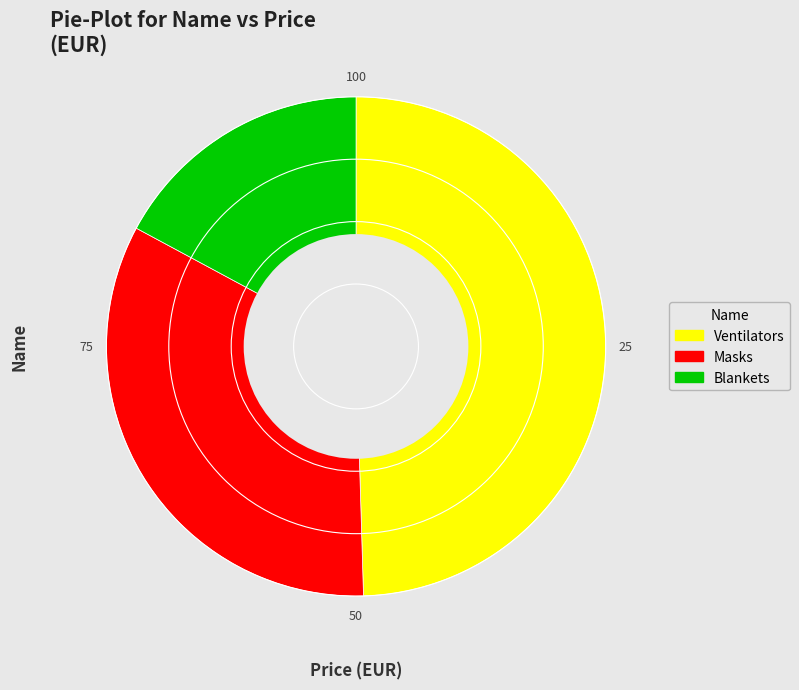

Is there any slice that represents more than half of the pie?

No